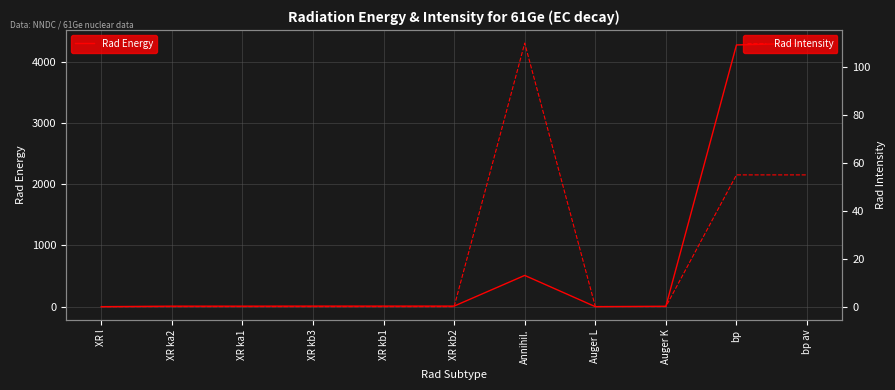

At which label does Rad Energy first exceed 10?

XR kb3